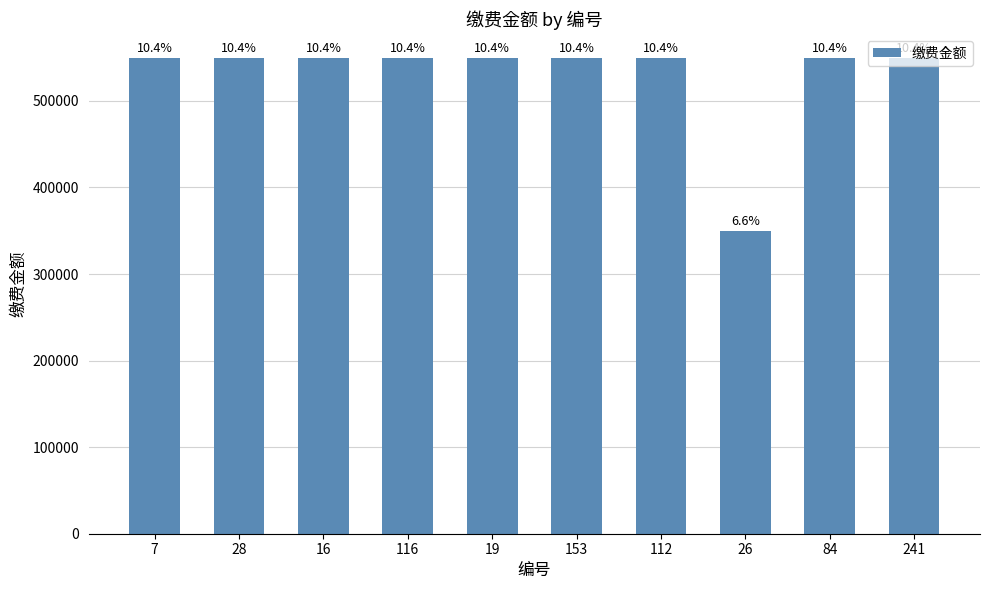

What is the ratio of the value at 28 to the value at 7?

1.0